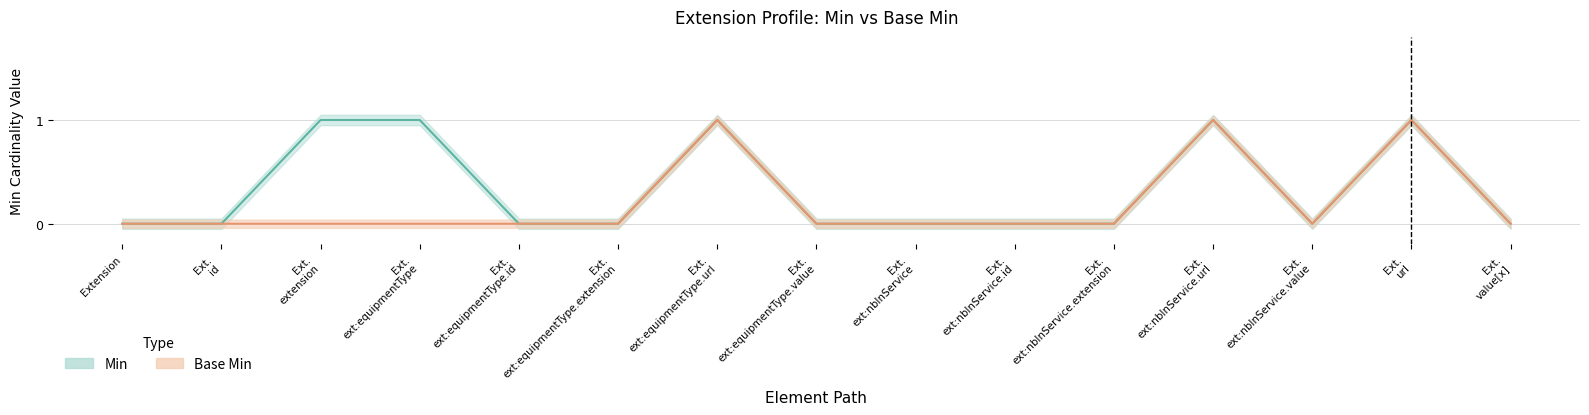

List the labels in order of Base Min value, largest first.

Ext. ext:equipmentType.url, Ext. ext:nbInService.url, Ext. url, Extension, Ext. id, Ext. extension, Ext. ext:equipmentType, Ext. ext:equipmentType.id, Ext. ext:equipmentType.extension, Ext. ext:equipmentType.value, Ext. ext:nbInService, Ext. ext:nbInService.id, Ext. ext:nbInService.extension, Ext. ext:nbInService.value, Ext. value[x]